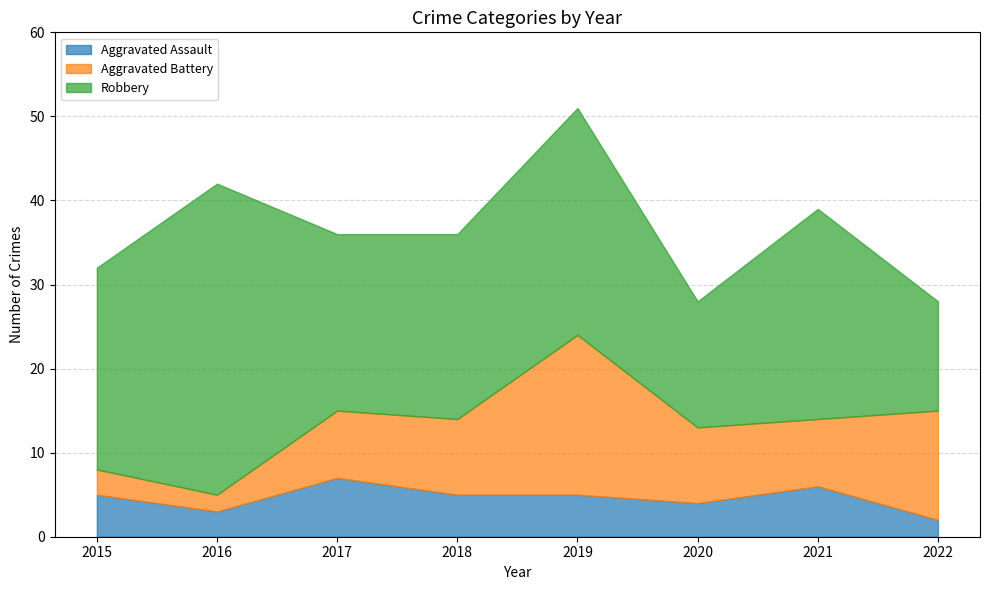

What is the minimum value shown in the chart?

2